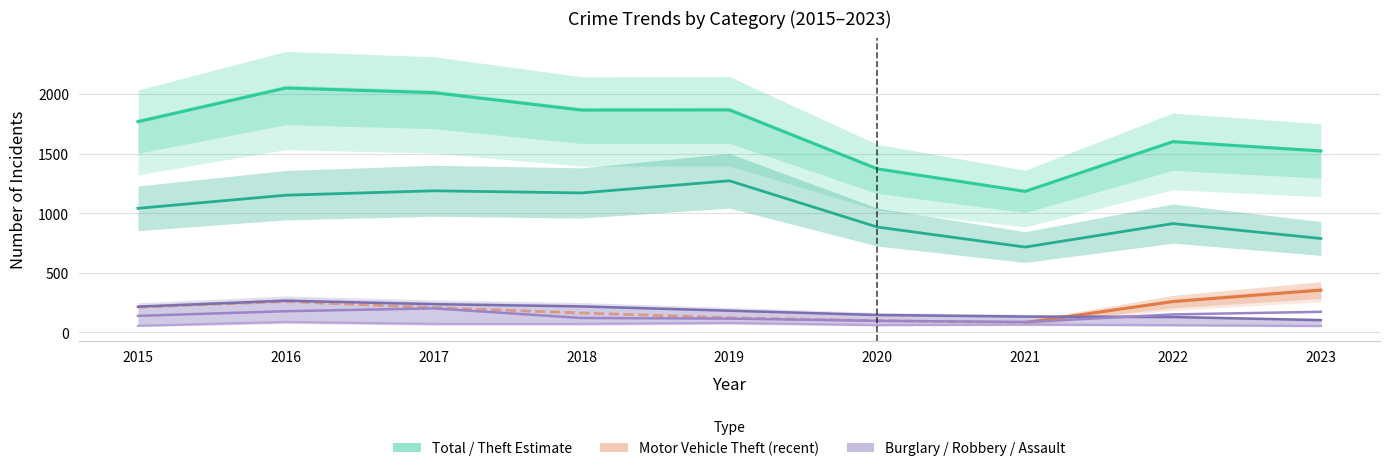

In Aggravated Assault, how many points are higher than both neighbors (excluding endpoints)?

3